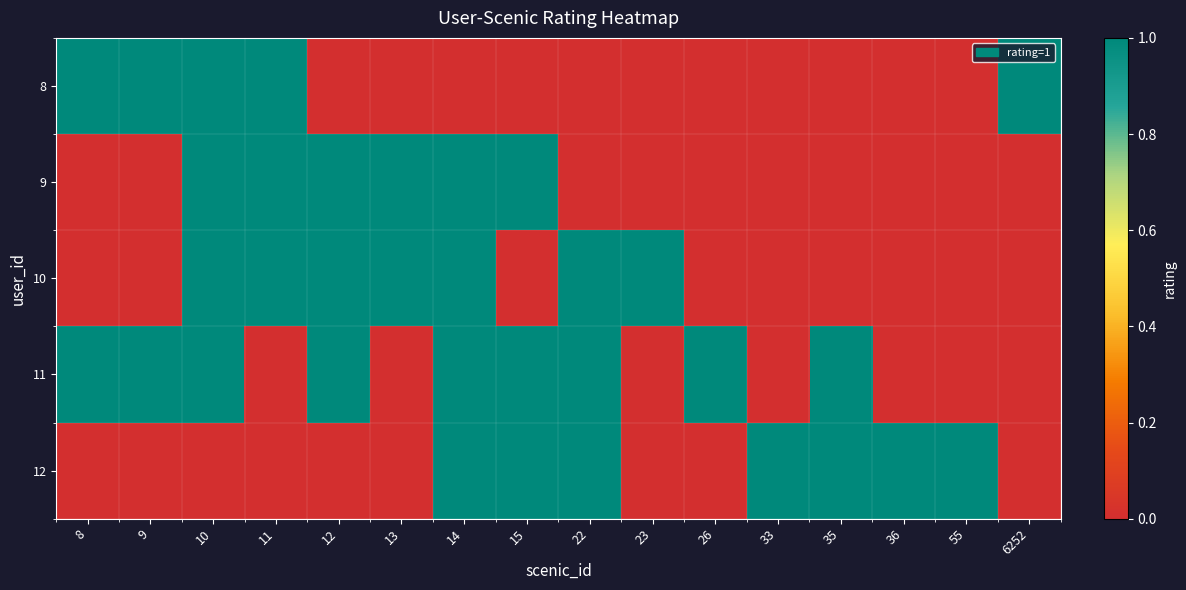

Which category has the highest value across all series?

8